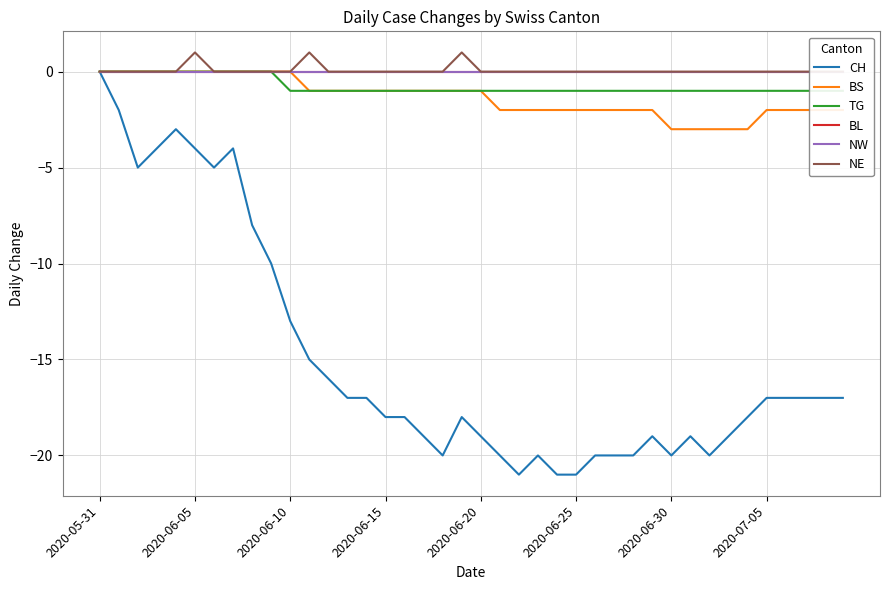

Reading left to right, transcribe all the data shown in this chart.

CH: 0	-2	-5	-4	-3	-4	-5	-4	-8	-10	-13	-15	-16	-17	-17	-18	-18	-19	-20	-18	-19	-20	-21	-20	-21	-21	-20	-20	-20	-19	-20	-19	-20	-19	-18	-17	-17	-17	-17	-17
BS: 0	0	0	0	0	0	0	0	0	0	0	-1	-1	-1	-1	-1	-1	-1	-1	-1	-1	-2	-2	-2	-2	-2	-2	-2	-2	-2	-3	-3	-3	-3	-3	-2	-2	-2	-2	-2
TG: 0	0	0	0	0	0	0	0	0	0	-1	-1	-1	-1	-1	-1	-1	-1	-1	-1	-1	-1	-1	-1	-1	-1	-1	-1	-1	-1	-1	-1	-1	-1	-1	-1	-1	-1	-1	-1
BL: 0	0	0	0	0	0	0	0	0	0	0	0	0	0	0	0	0	0	0	0	0	0	0	0	0	0	0	0	0	0	0	0	0	0	0	0	0	0	0	0
NW: 0	0	0	0	0	0	0	0	0	0	0	0	0	0	0	0	0	0	0	0	0	0	0	0	0	0	0	0	0	0	0	0	0	0	0	0	0	0	0	0
NE: 0	0	0	0	0	1	0	0	0	0	0	1	0	0	0	0	0	0	0	1	0	0	0	0	0	0	0	0	0	0	0	0	0	0	0	0	0	0	0	0